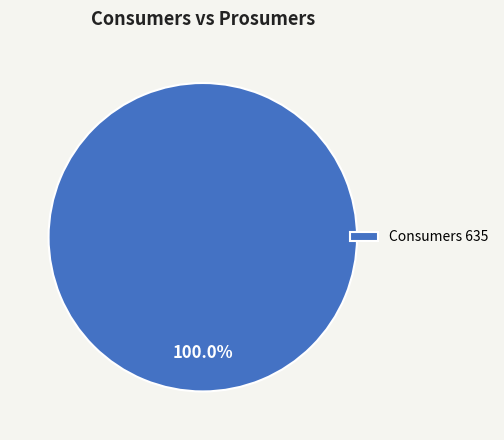

Does any single category account for the majority?

Yes